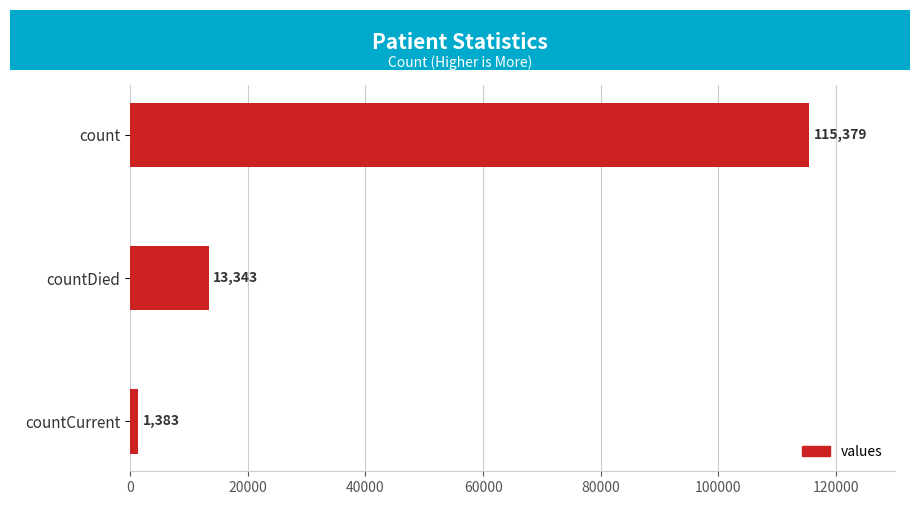

How many data points are less than 13343?

1